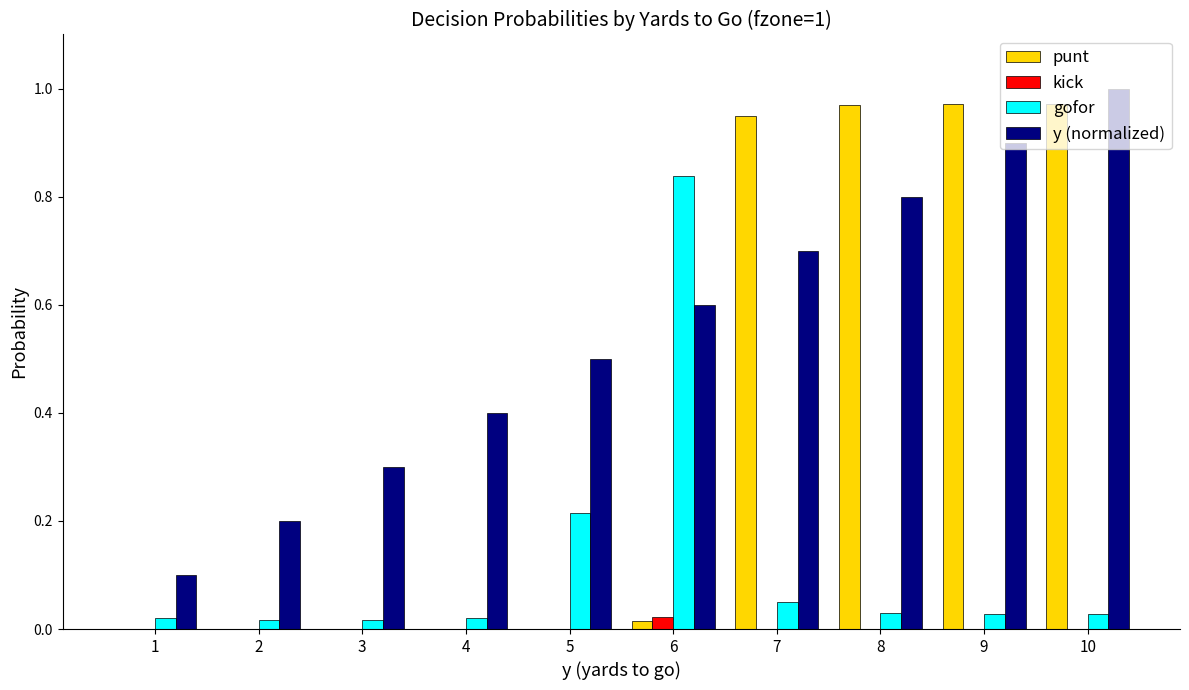

Is it true that kick equals 0.0 at 9?

True